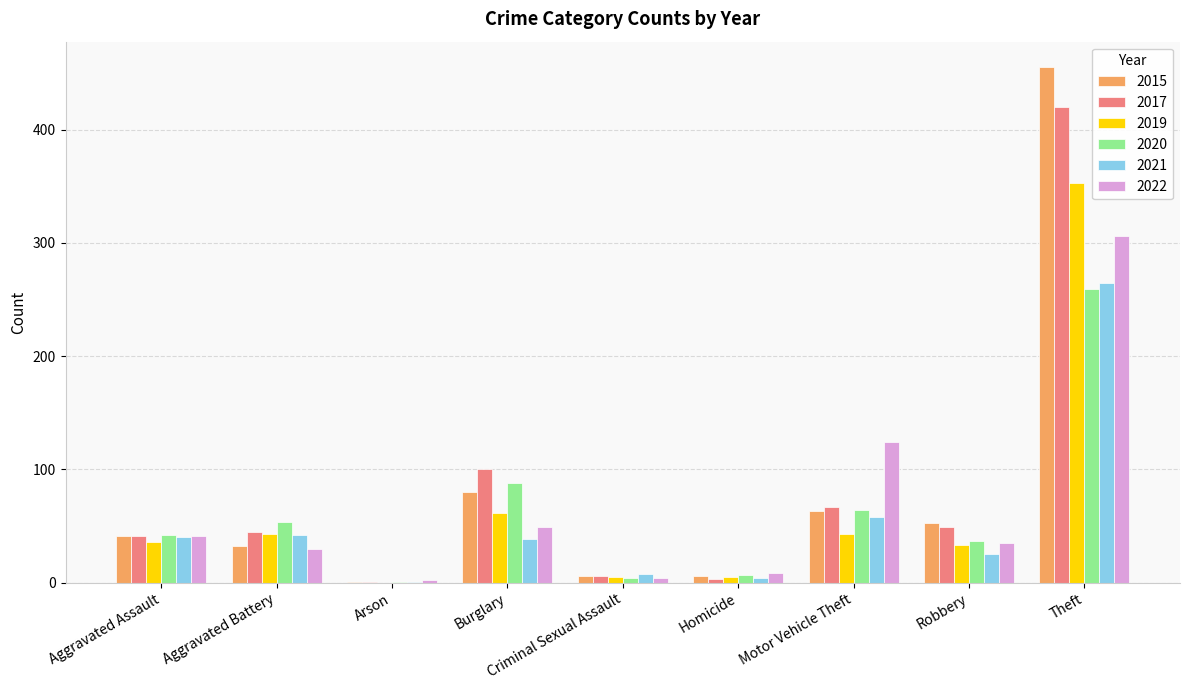

Where is 2017 nearest to the value 210?

Burglary